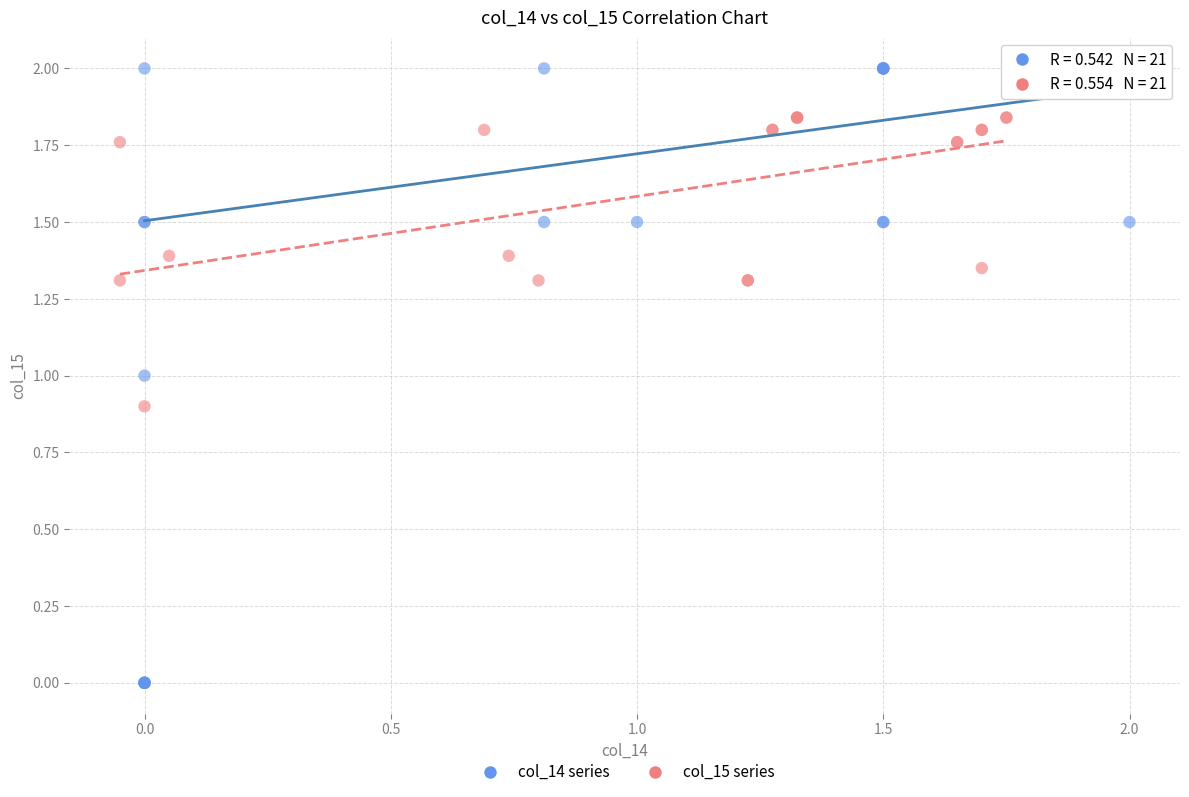

Which series has the largest Y range (max minus min)?

col_14 series